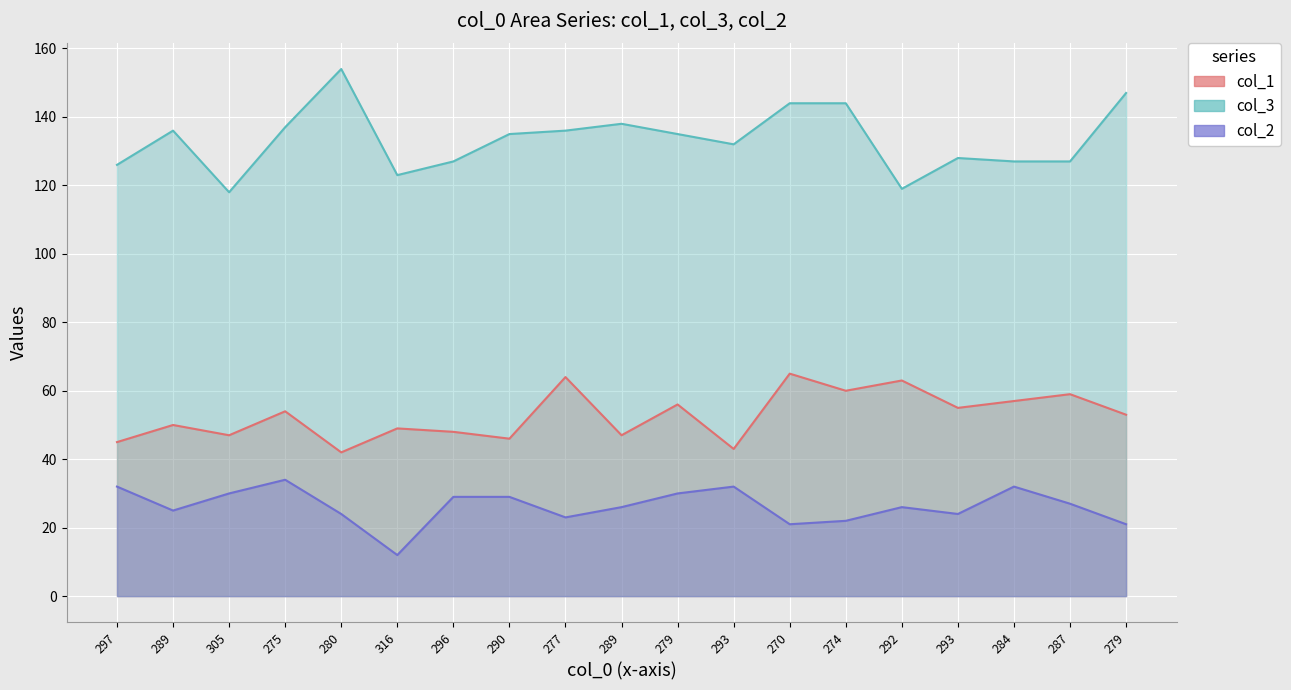

True or false: col_1 has a value of 53 at 279.

True